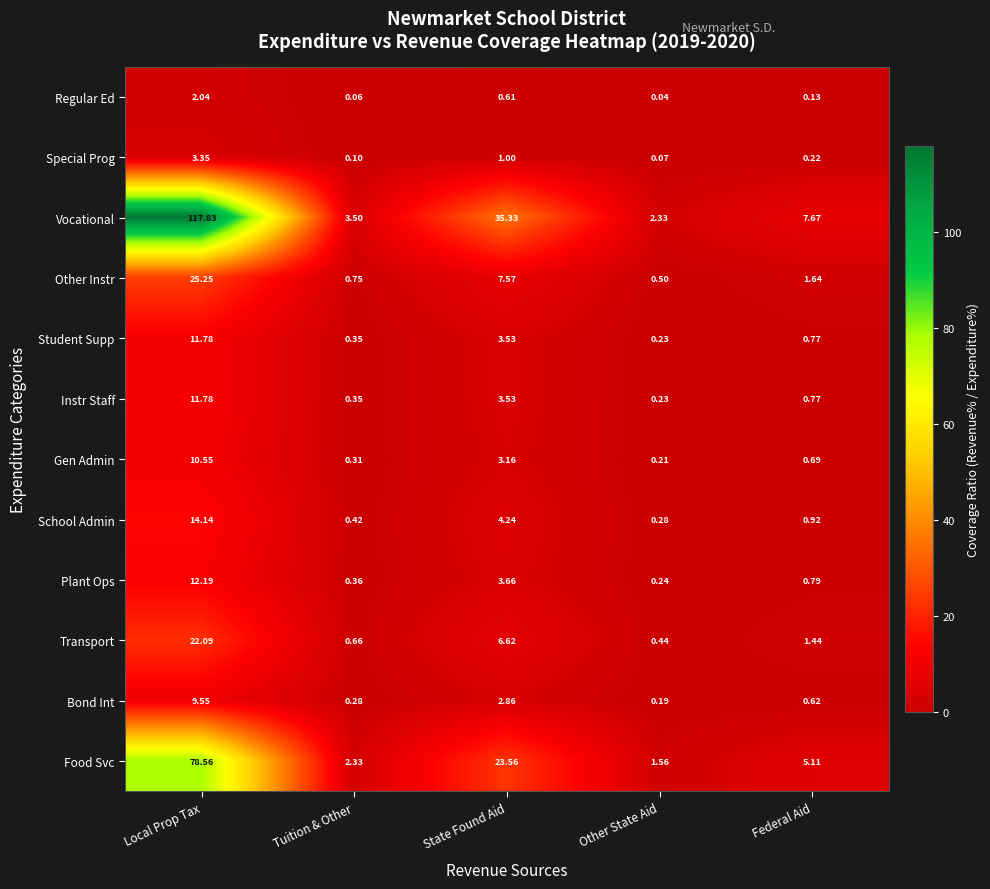

At which category is the sum across all series the highest?

Local Prop Tax